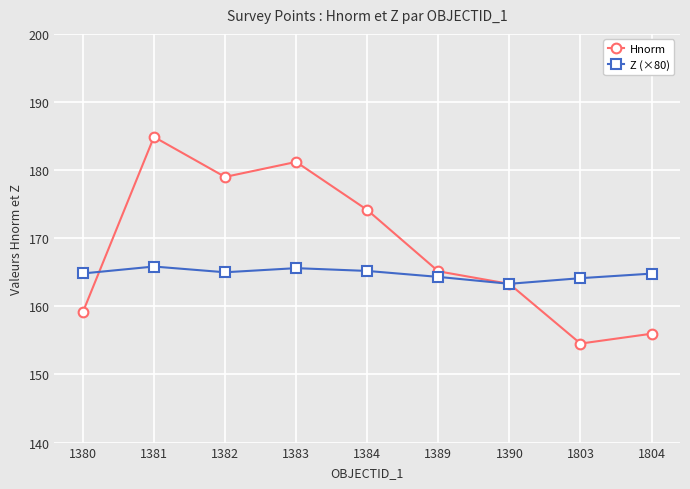

What are all the series names shown in the legend?

Hnorm, Z (×80)